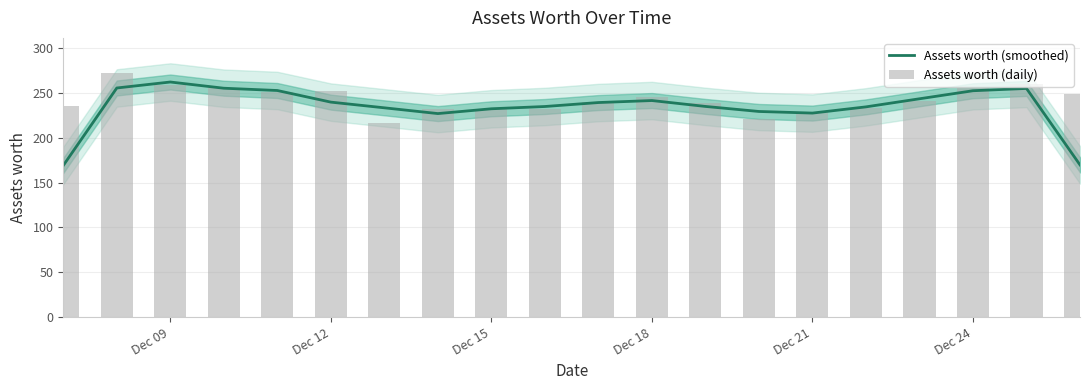

What is the minimum value shown in the chart?

169.1